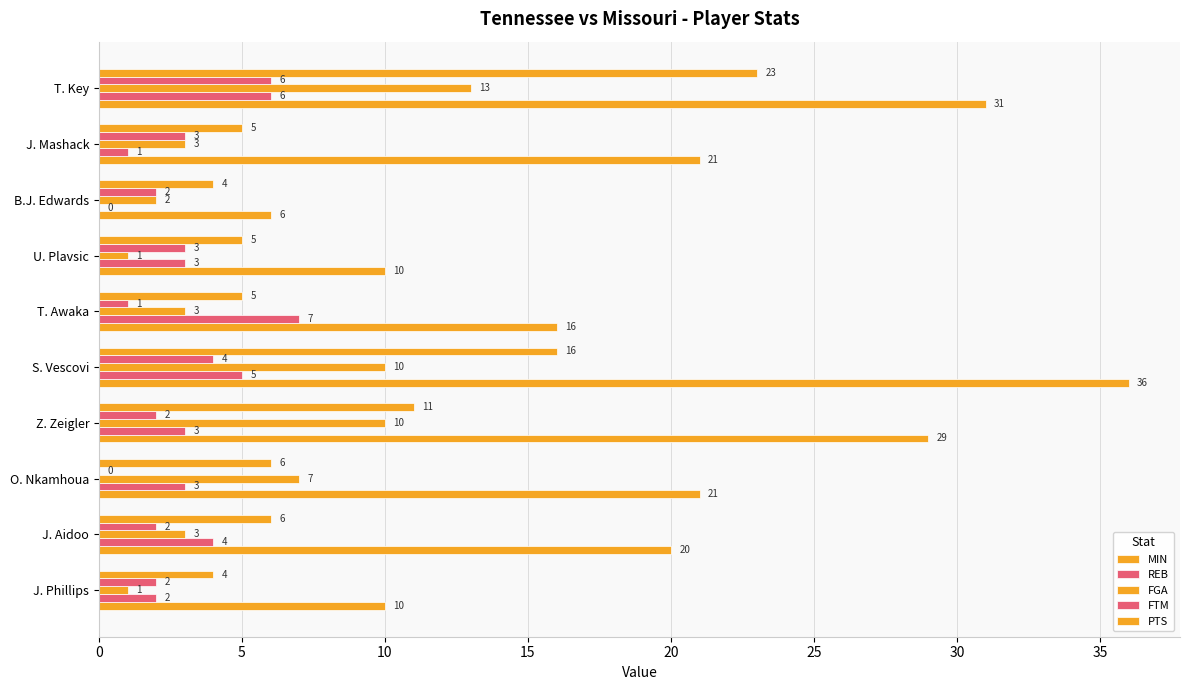

How many REB values are between 2 and 5?

6